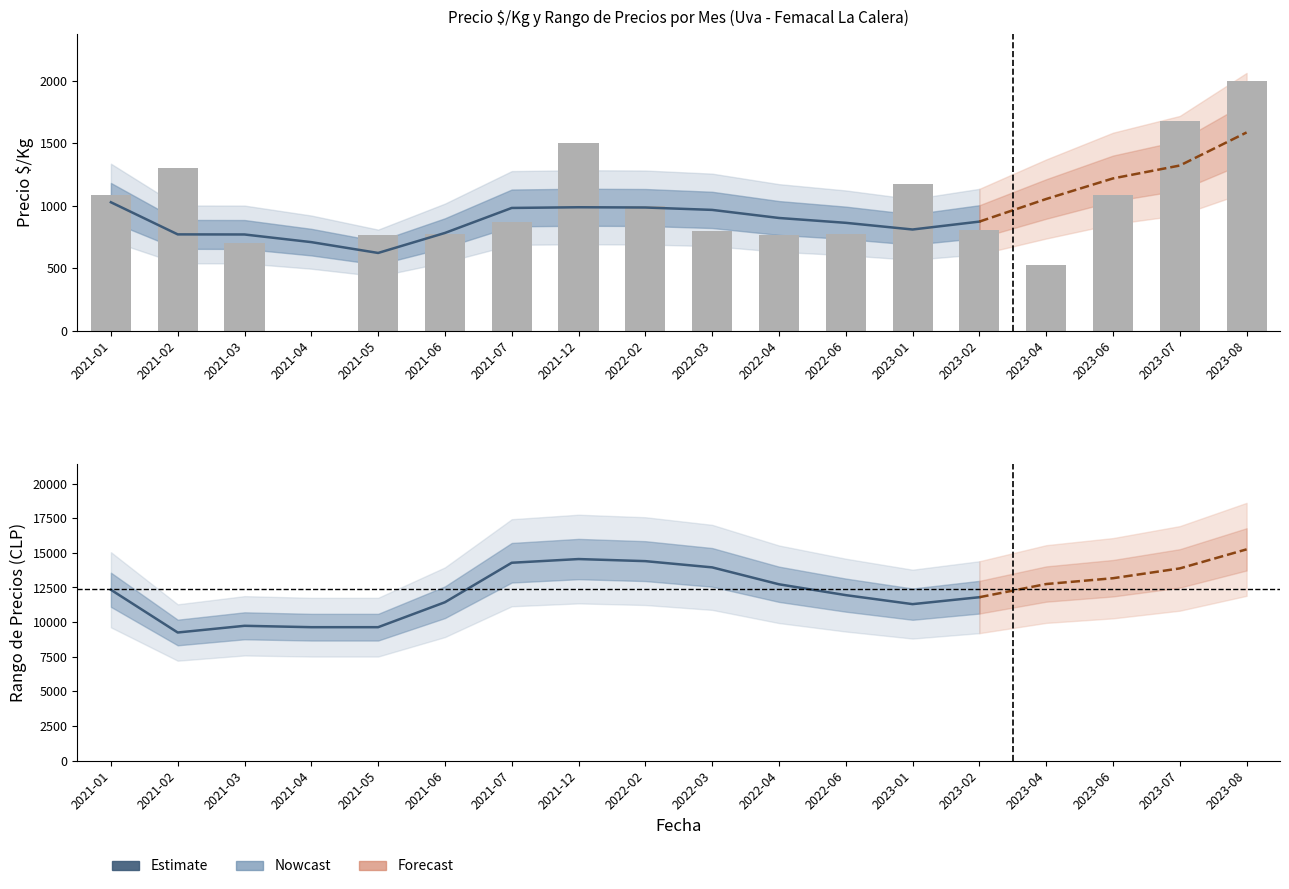

Is the value of Precio maximo at 2022-04 greater than the value of Precio $/Kg at 2022-06?

Yes